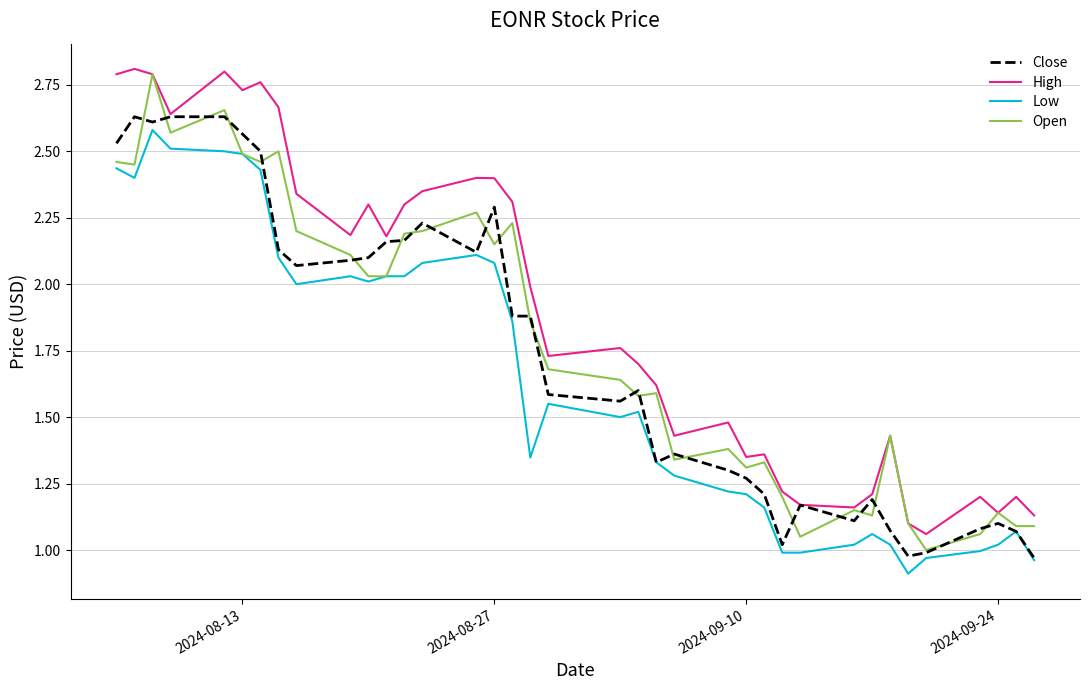

True or false: High and Low cross at least once.

False